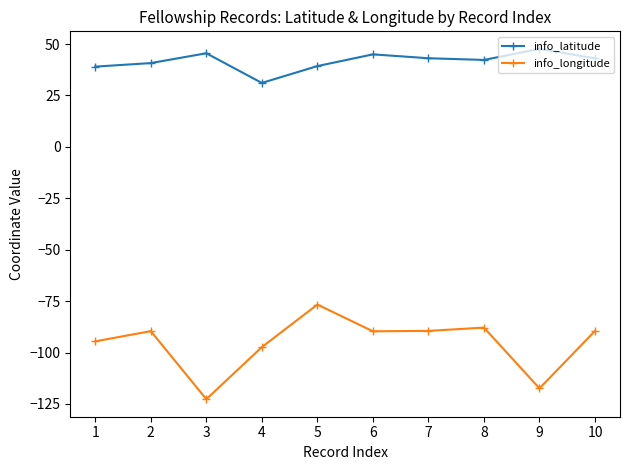

Which series has the largest total across all categories?

info_latitude